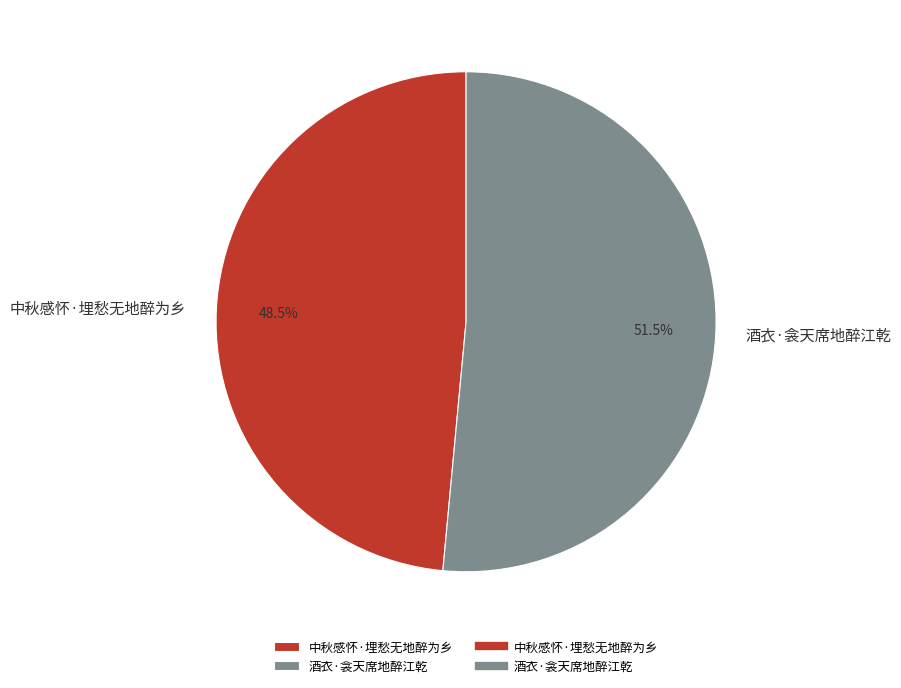

Is the sum of 酒衣·衾天席地醉江乾 and 中秋感怀·埋愁无地醉为乡 greater than half?

Yes